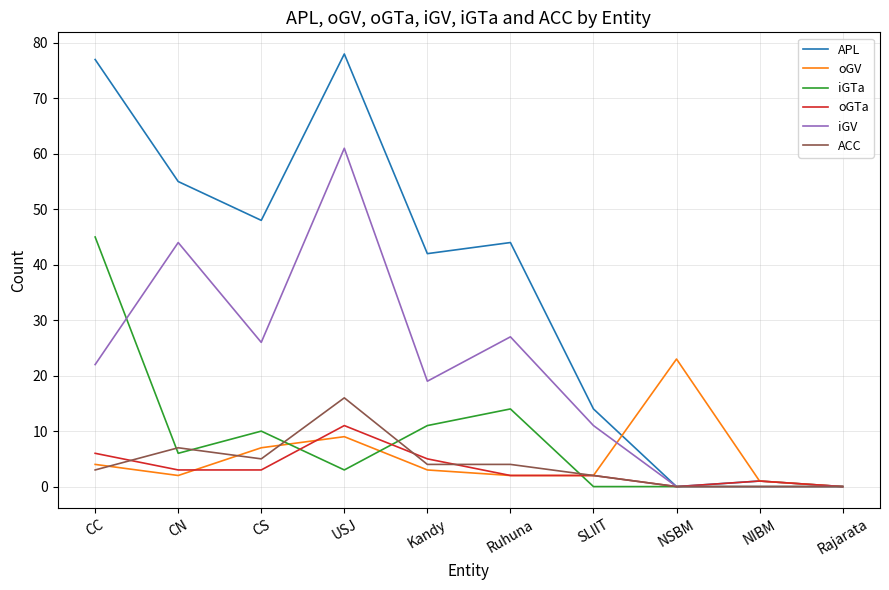

What is the total value across all series at CS?

99